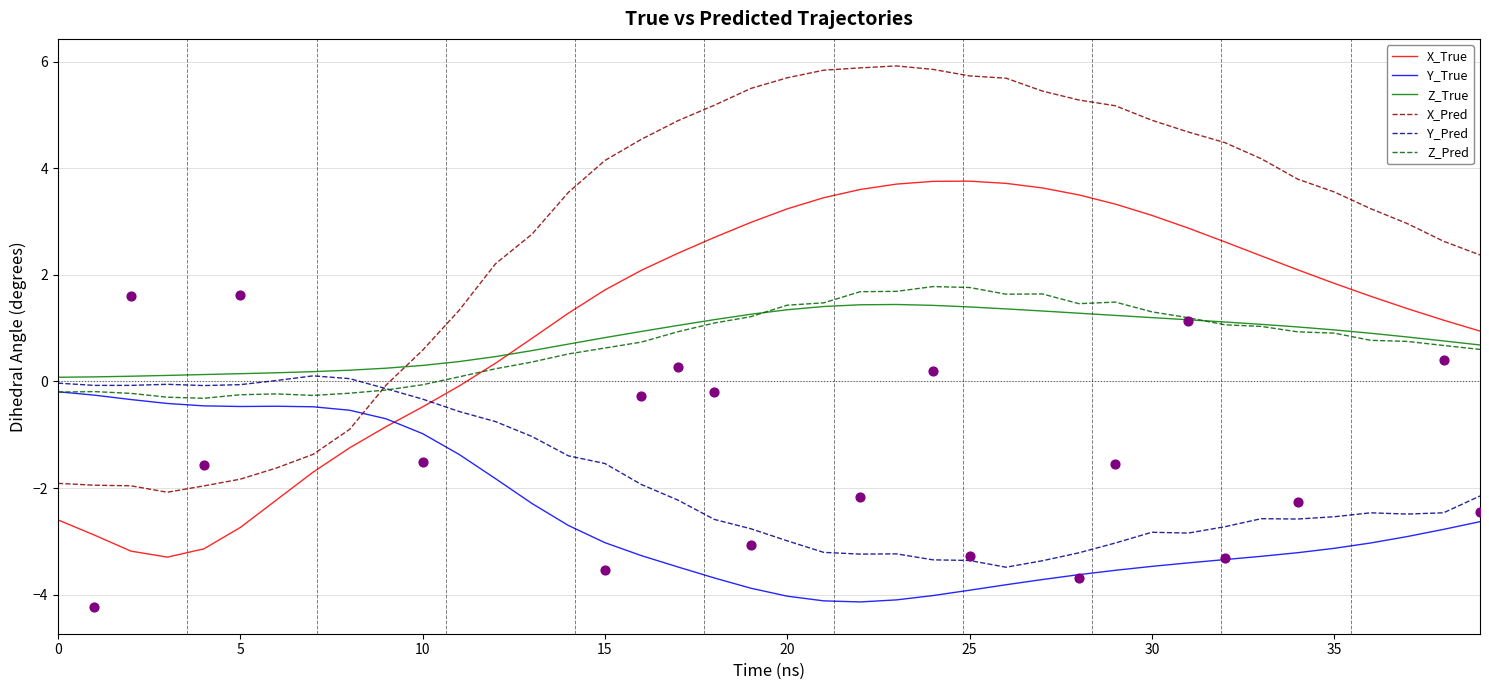

Which series has the largest Y range (max minus min)?

X_Pred